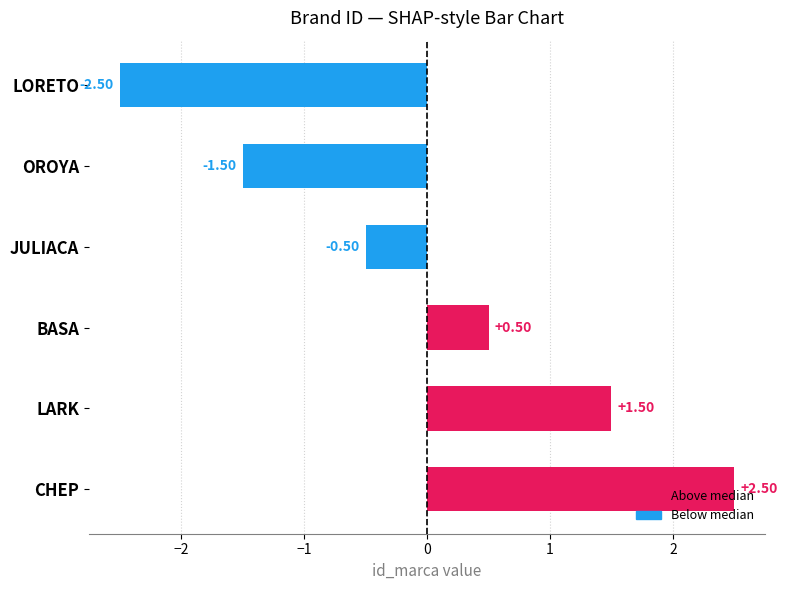

How many values are below zero?

3